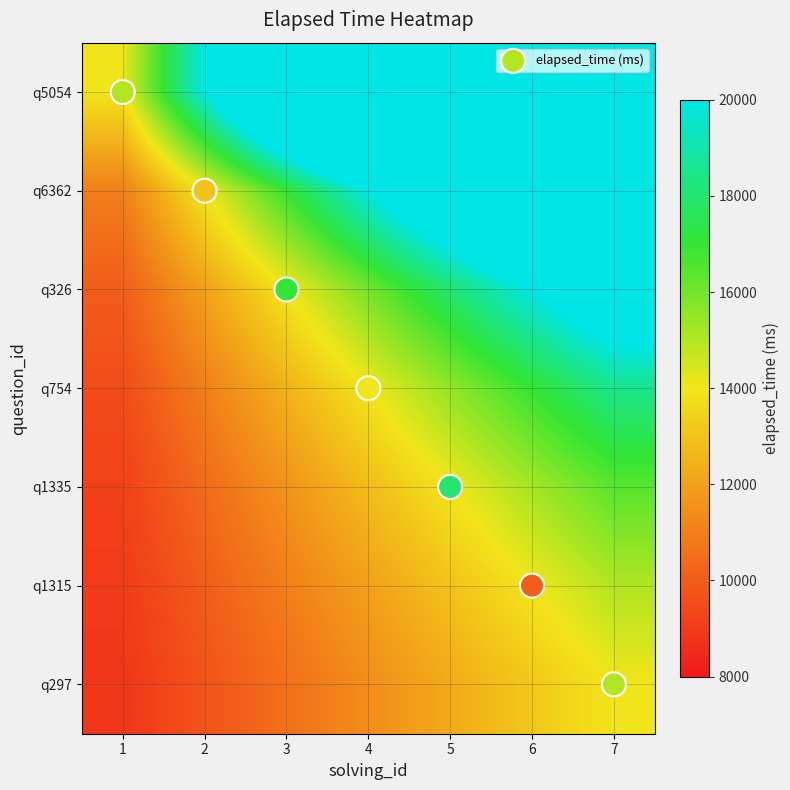

Between 4 and 7, which series saw the biggest shift?

elapsed_time (ms)